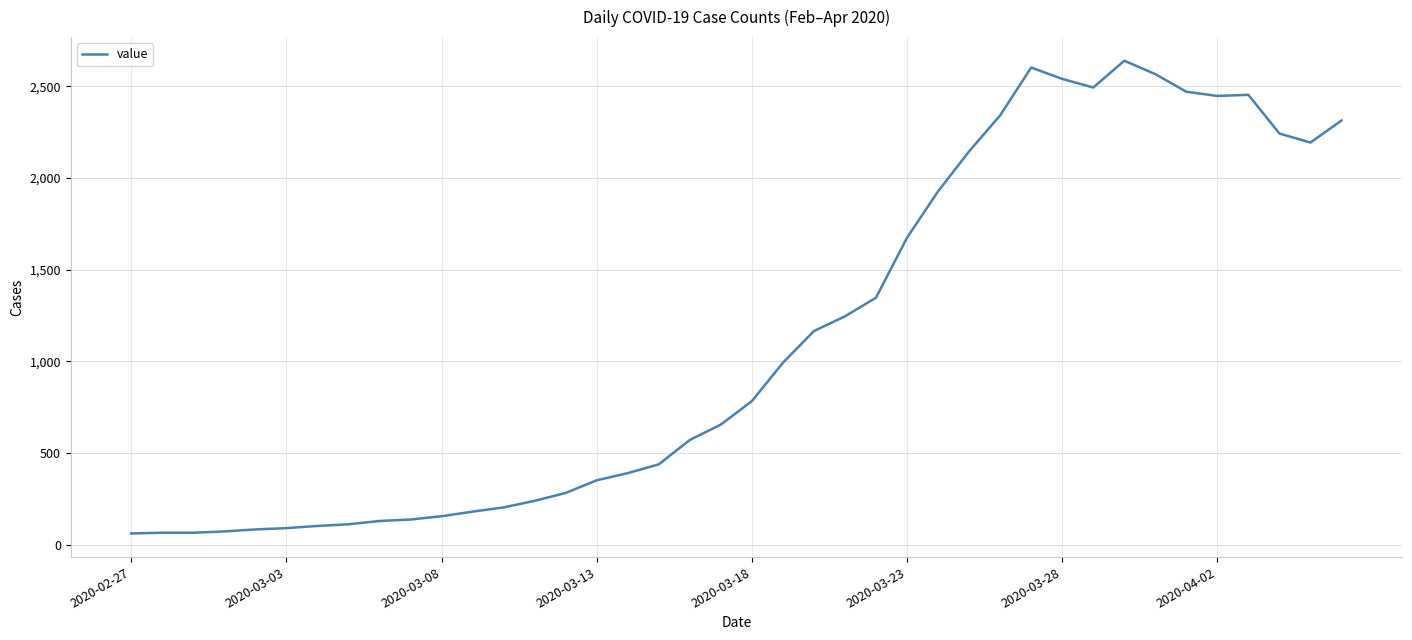

What is the difference between the maximum and minimum values?

2578